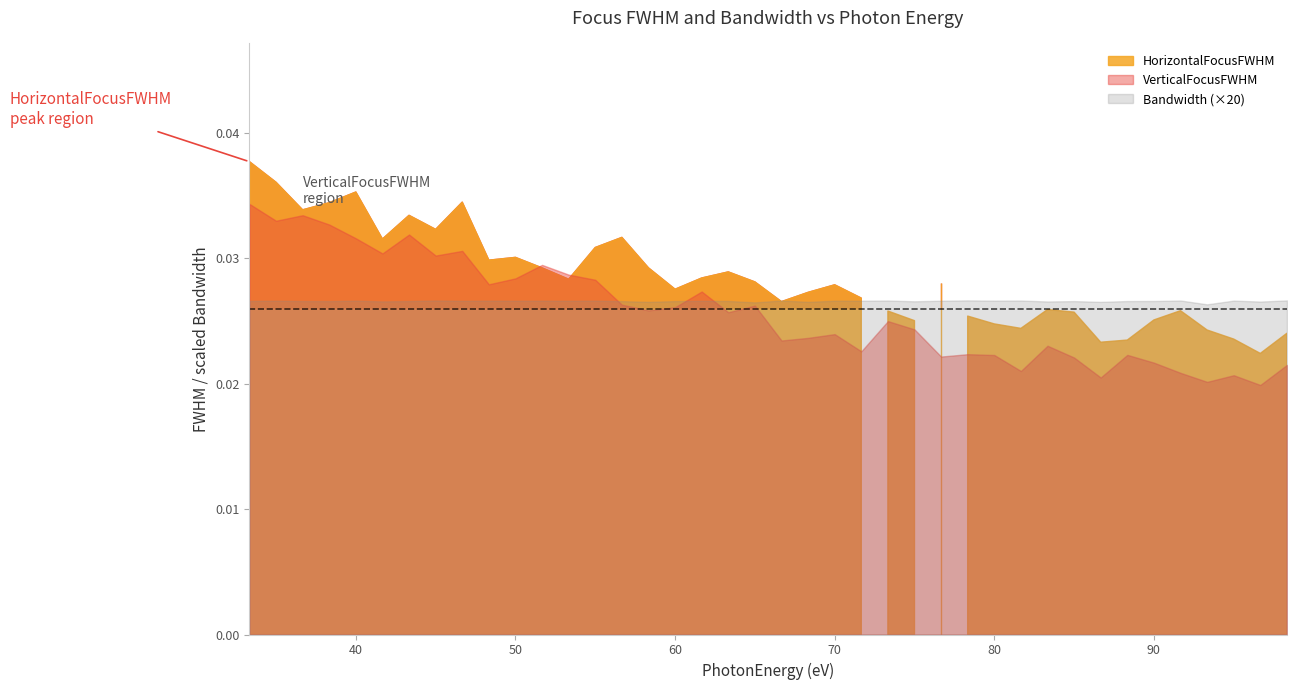

The value of Bandwidth at 1 is 0.0. True or false?

False